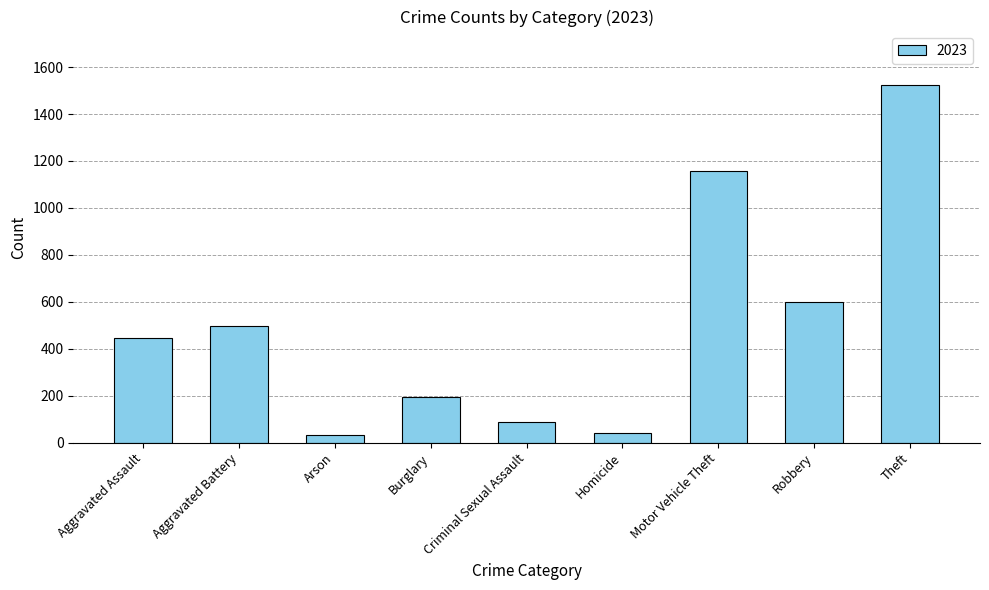

What is the difference between the maximum and minimum values?

1489